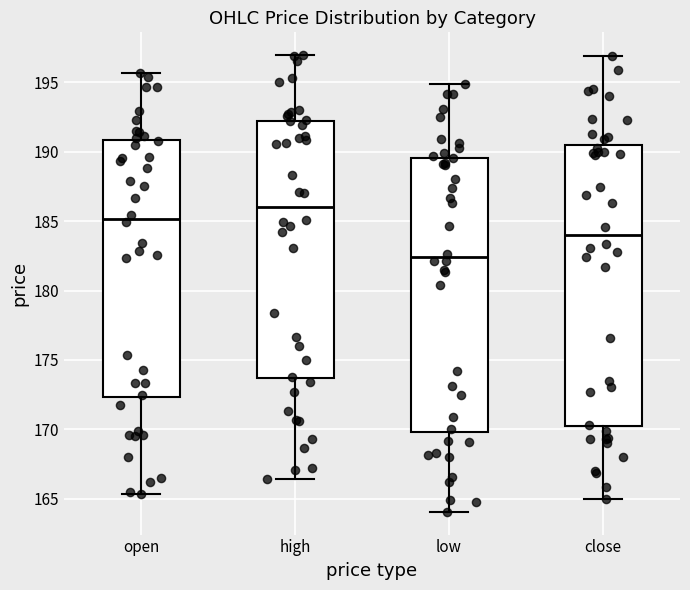

Where does the upper whisker of the box for close end on the y-axis? The values are not printed on the chart, so give them approximately, as read against the axis.

197.0